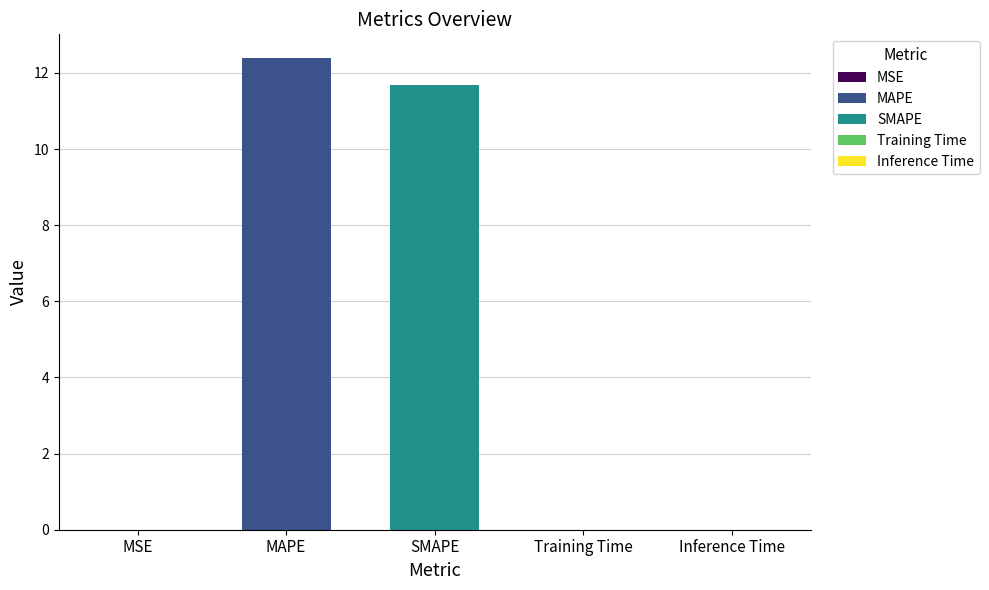

Which category has the highest value across all series?

MAPE